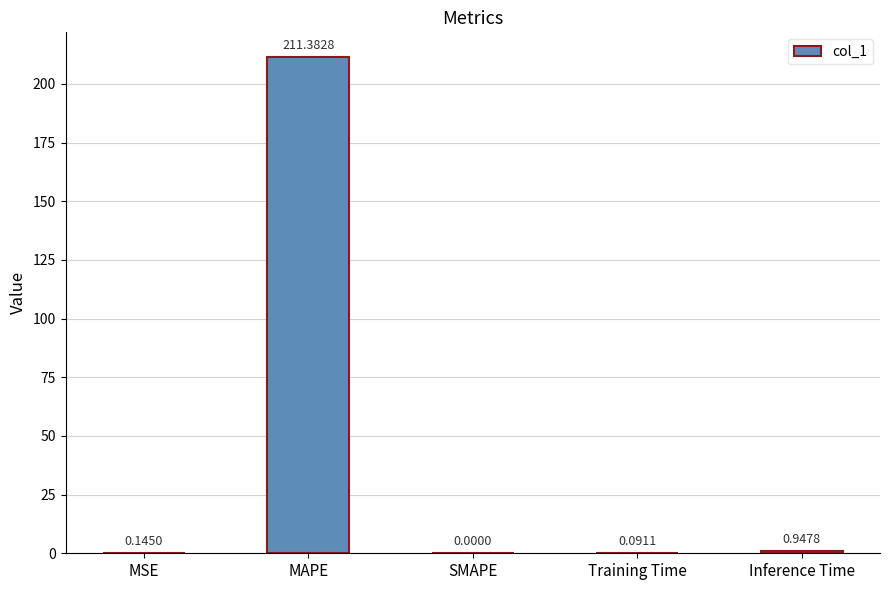

How many positive values are there?

4